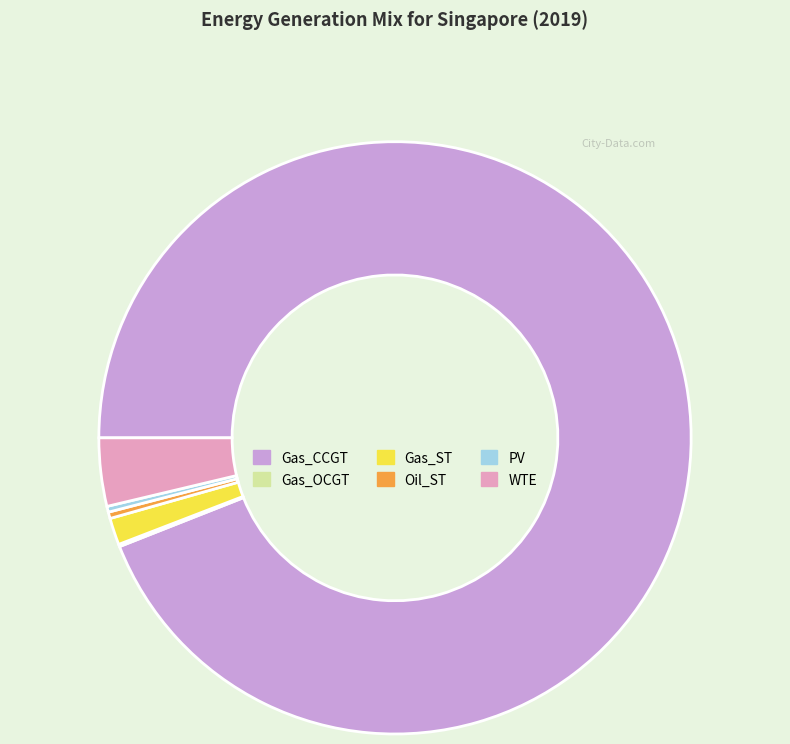

What is the majority slice?

Gas_CCGT